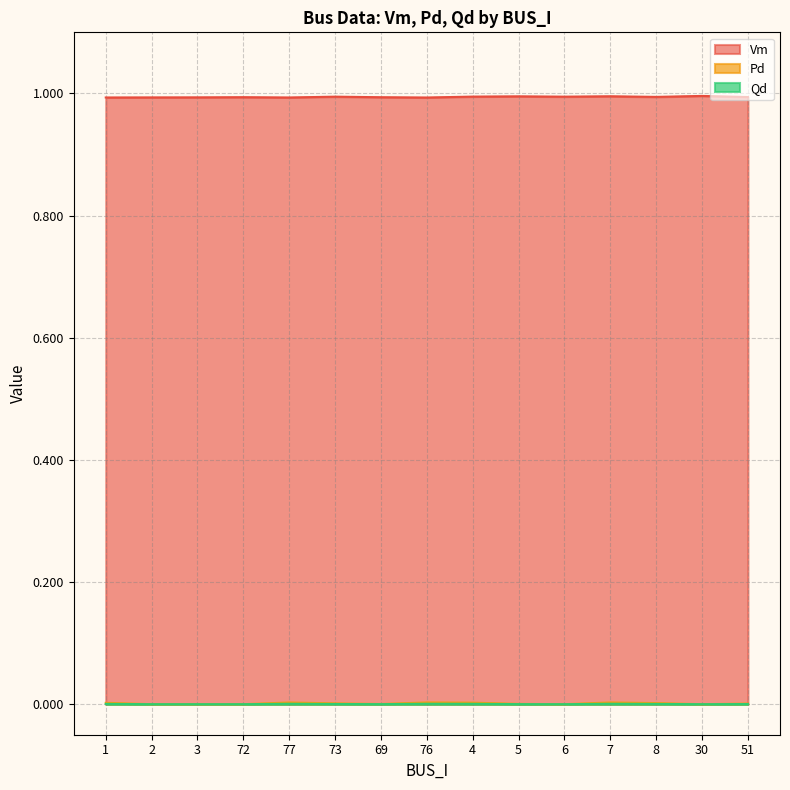

What is the label of the 13th point from the right?

3